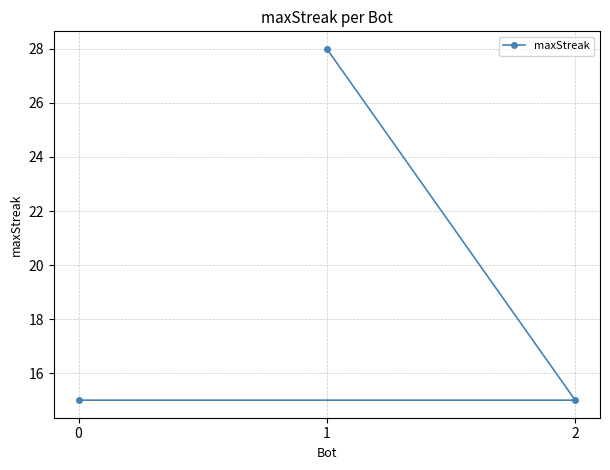

How many distinct data groups are displayed?

1